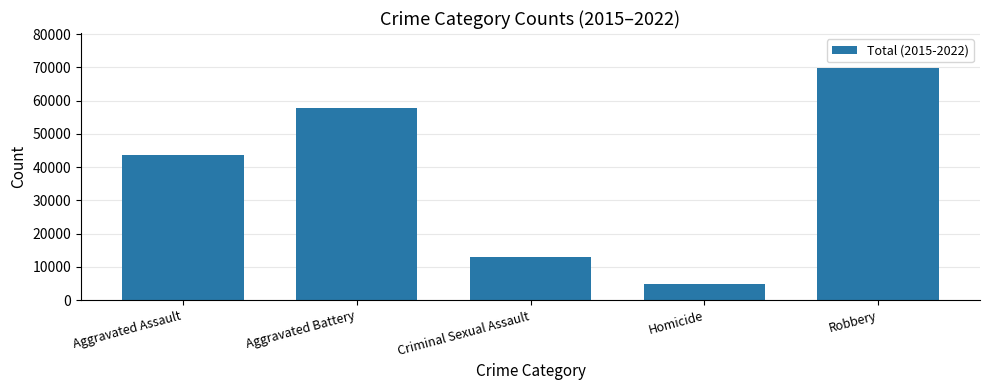

What value does the data have at Aggravated Assault, to the nearest 50?

43750